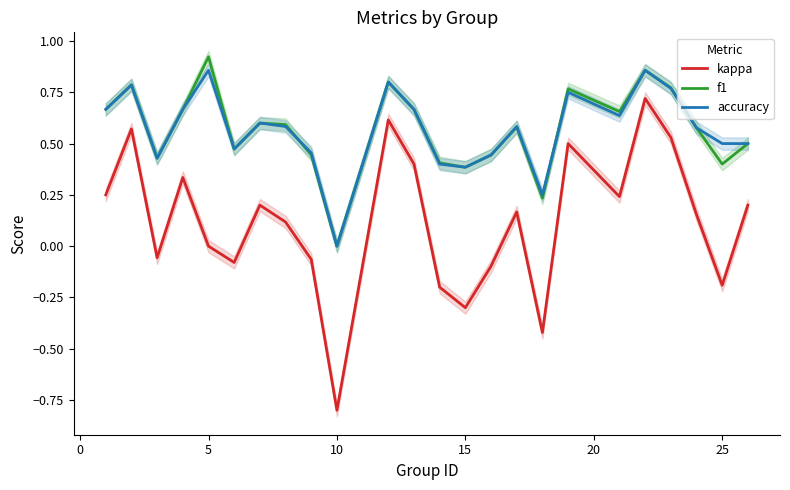

At which label does f1 reach its peak?

5